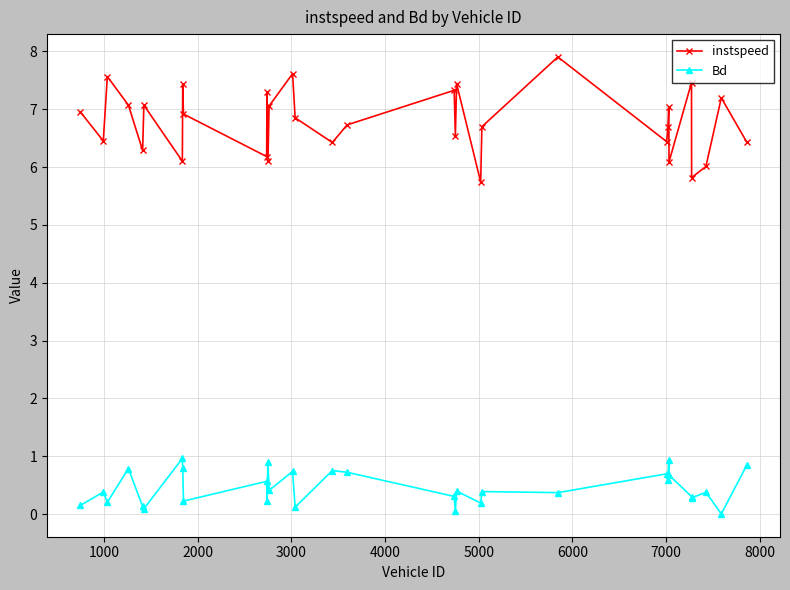

Count the number of data series in this chart.

2